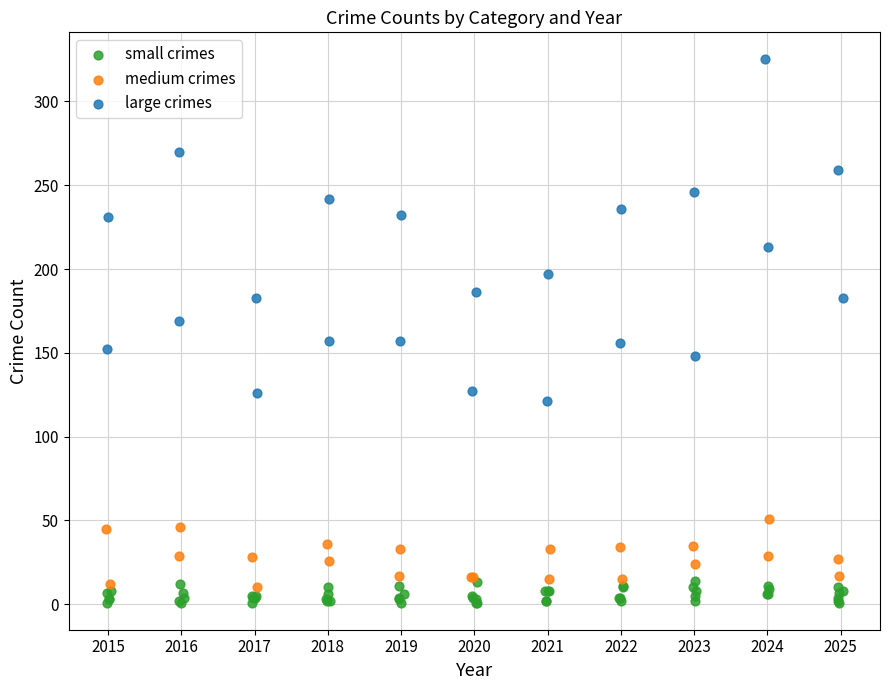

Which series reaches the maximum Y coordinate?

large crimes